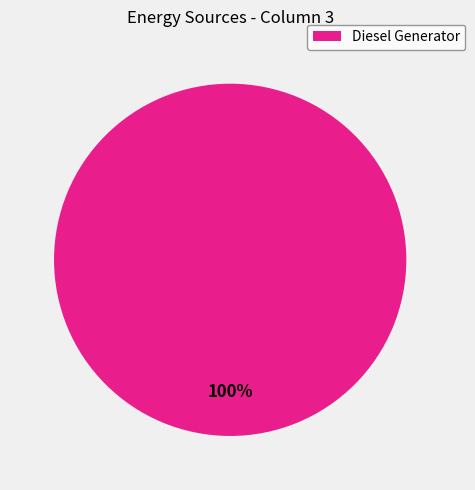

Does any single category account for the majority?

Yes